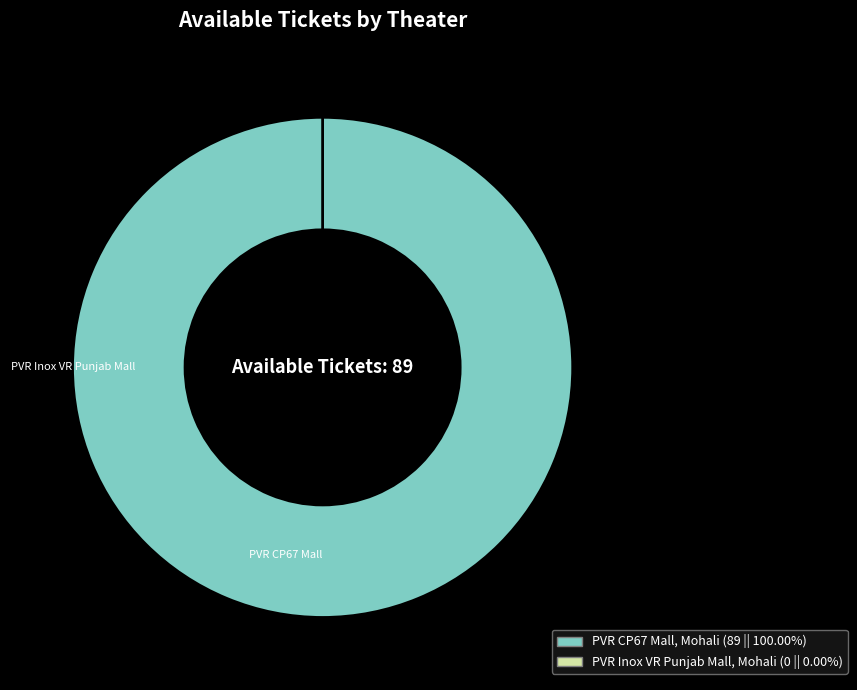

True or false: PVR Inox VR Punjab Mall, Mohali accounts for 0% of the total.

True